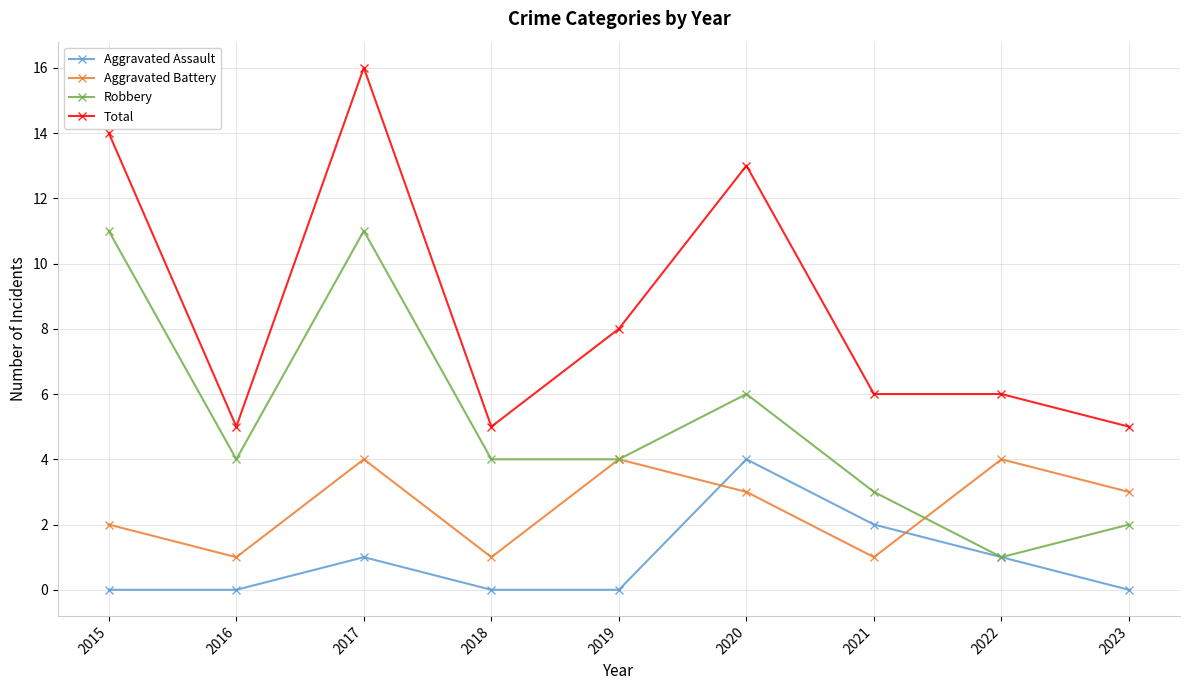

What are all the series names shown in the legend?

Aggravated Assault, Aggravated Battery, Robbery, Total